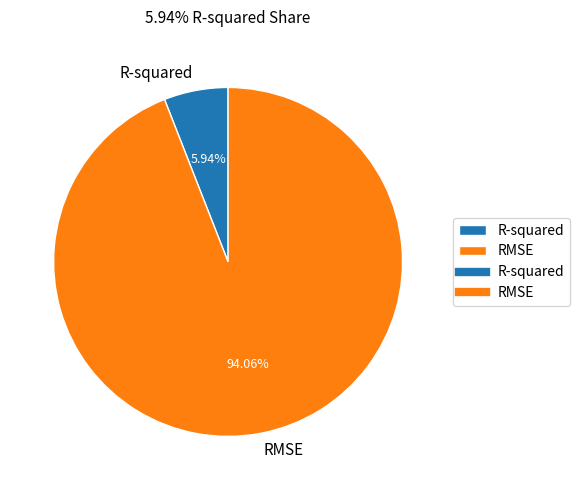

Approximately how many times larger is the value at R-squared compared to RMSE?

0.1